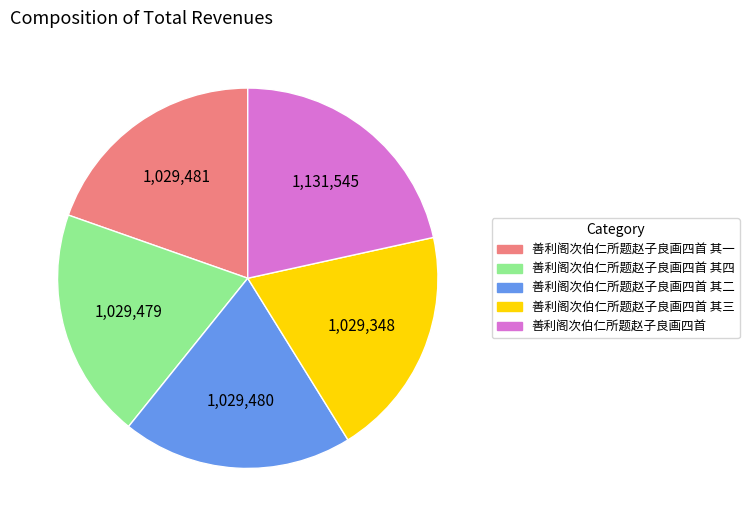

Does any single category account for the majority?

No